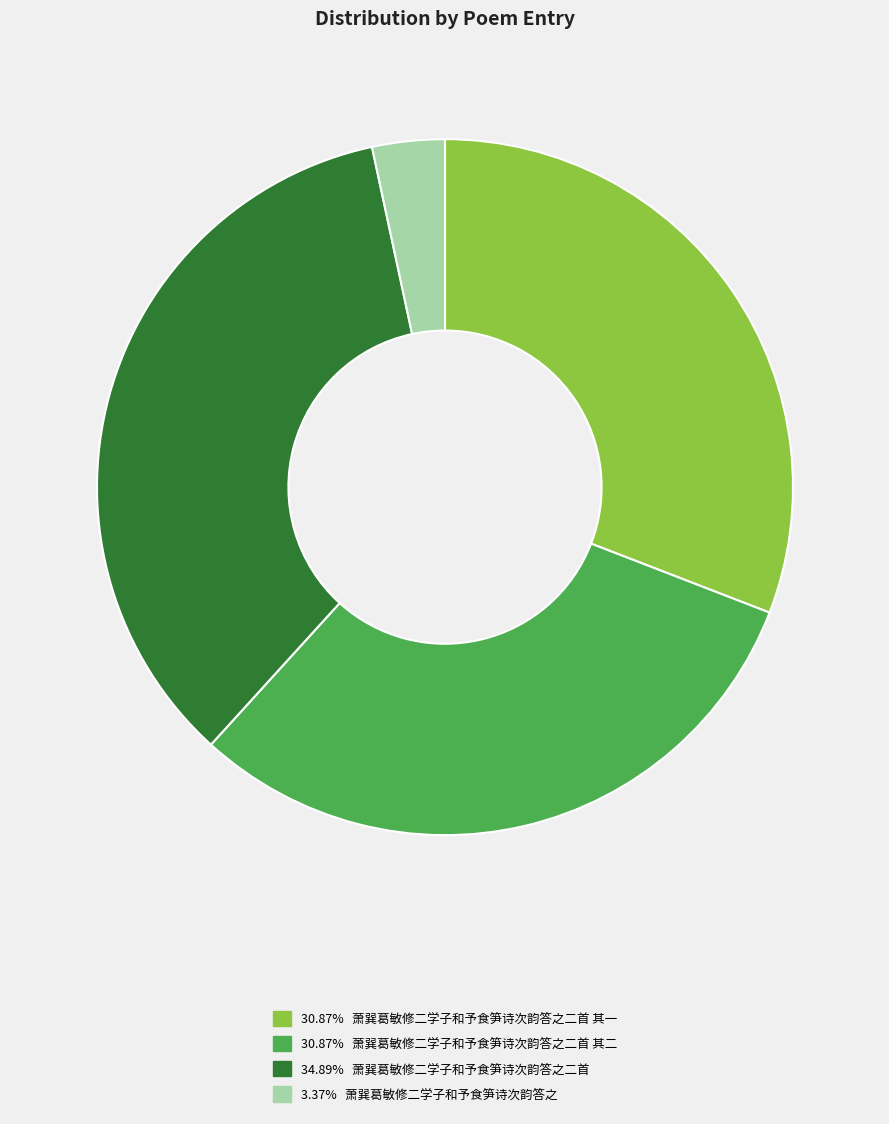

Is there a majority slice in this chart?

No